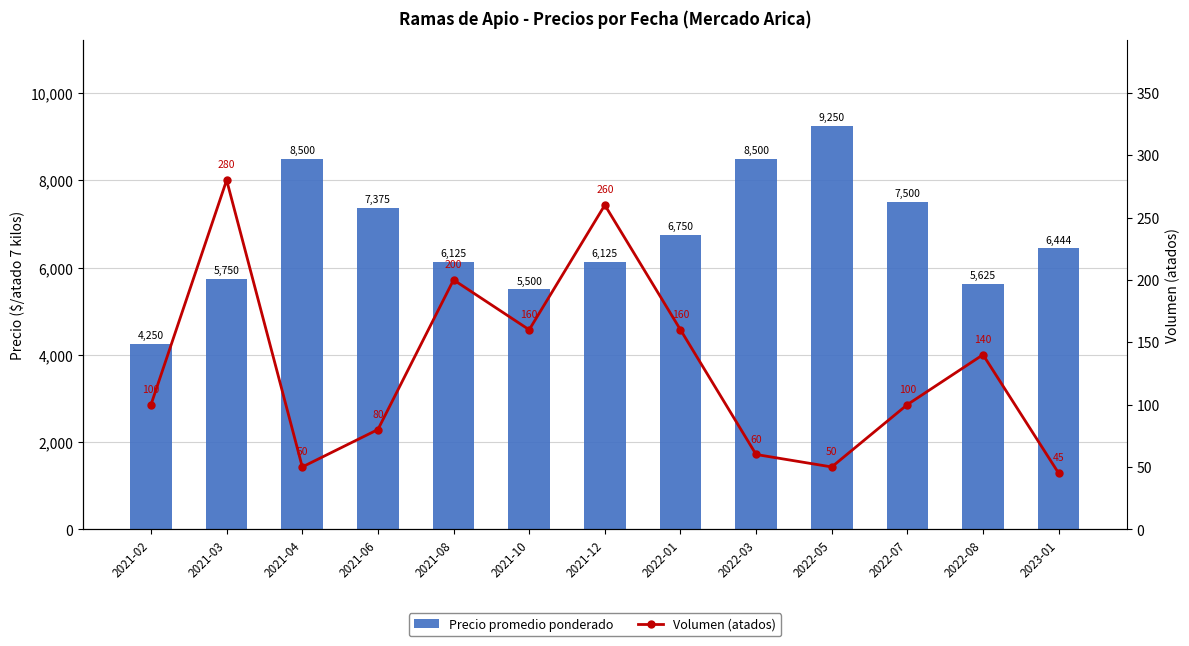

What position from the left is 2021-06?

4